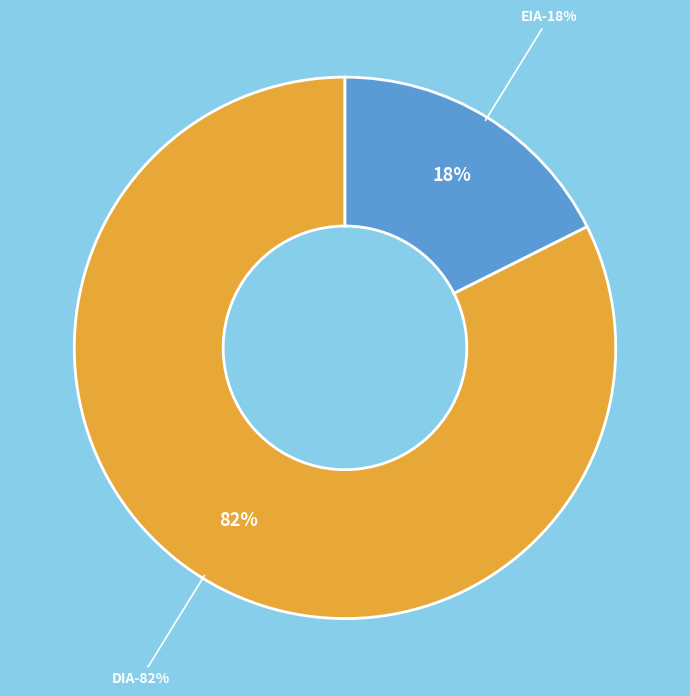

Which category accounts for the majority?

DIA